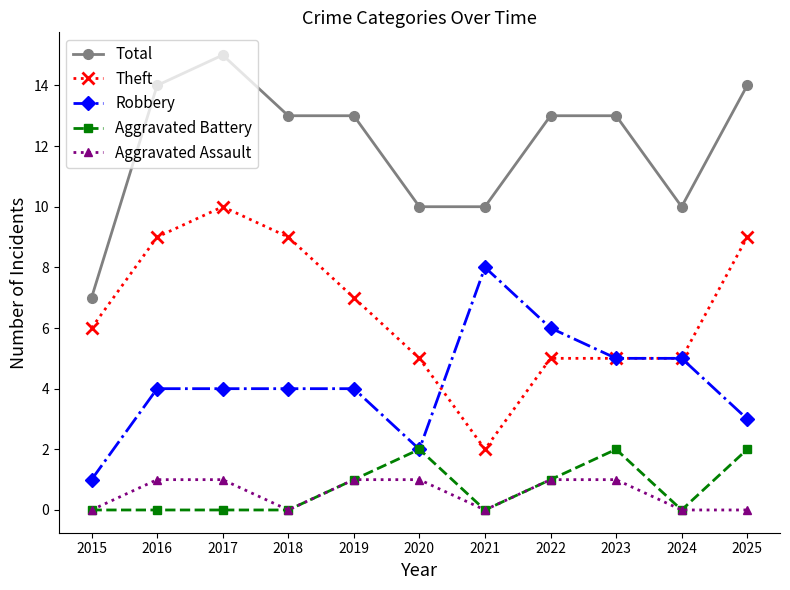

What is the value of the Aggravated Battery point at the 9th from the left?

2